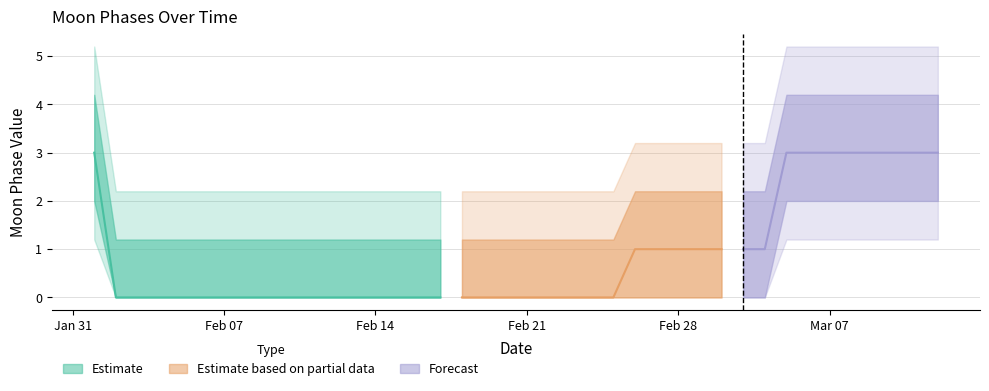

List the labels in order of value, largest first.

2022-02-01, 2022-03-05, 2022-03-06, 2022-03-07, 2022-03-08, 2022-03-09, 2022-03-10, 2022-03-11, 2022-03-12, 2022-02-26, 2022-02-27, 2022-02-28, 2022-03-01, 2022-03-02, 2022-03-03, 2022-03-04, 2022-02-02, 2022-02-03, 2022-02-04, 2022-02-05, 2022-02-06, 2022-02-07, 2022-02-08, 2022-02-09, 2022-02-10, 2022-02-11, 2022-02-12, 2022-02-13, 2022-02-14, 2022-02-15, 2022-02-16, 2022-02-17, 2022-02-18, 2022-02-19, 2022-02-20, 2022-02-21, 2022-02-22, 2022-02-23, 2022-02-24, 2022-02-25